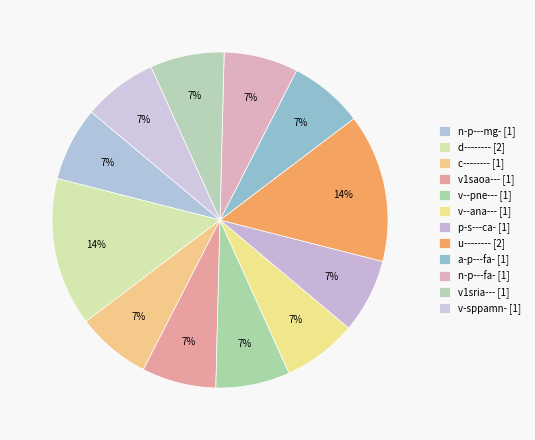

Approximately how many times larger is the value at v1saoa--- compared to n-p---mg-?

1.0